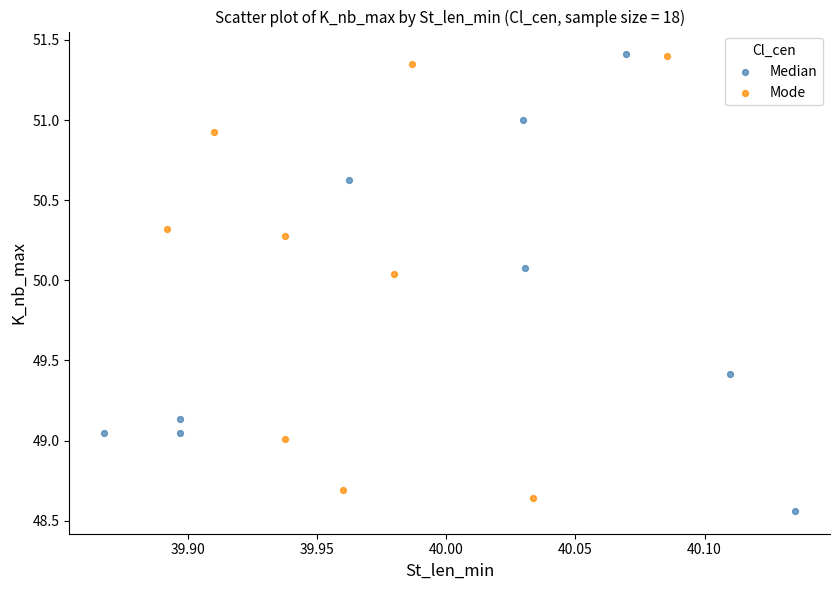

Which series has the largest Y range (max minus min)?

Median